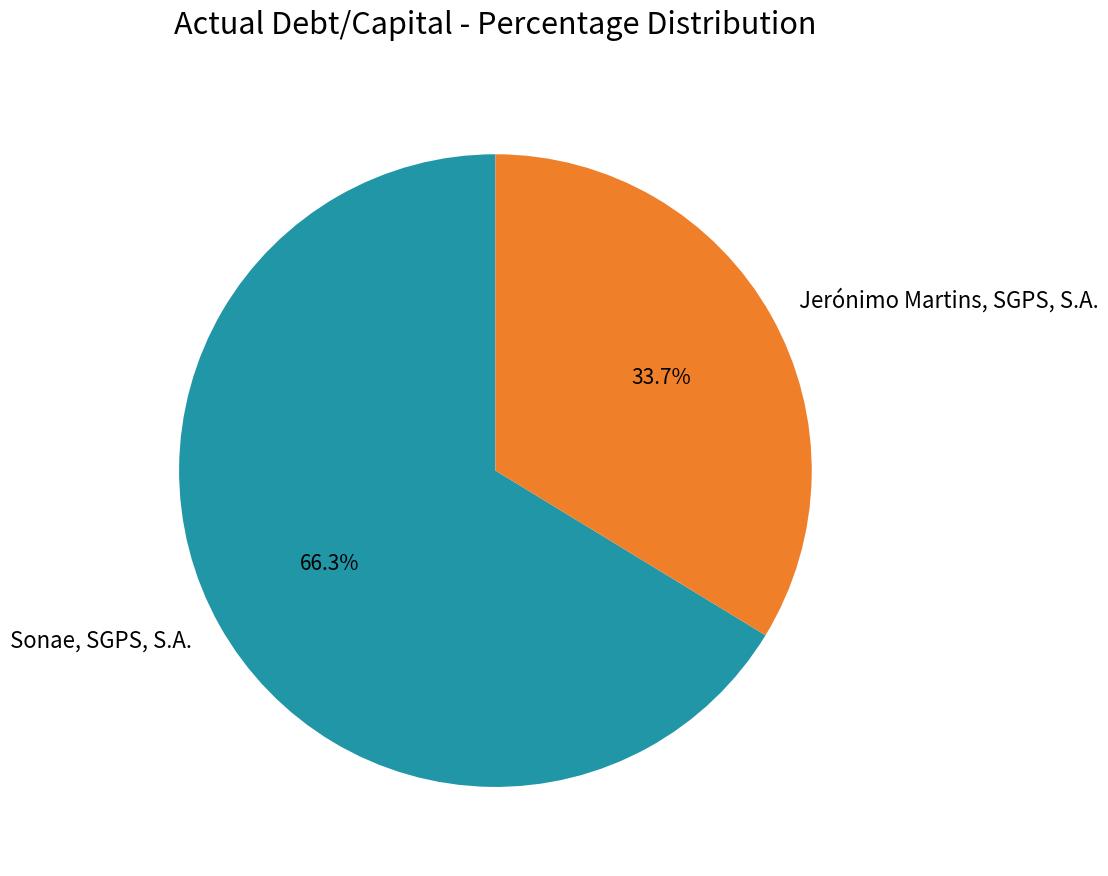

Count the number of slices in the pie.

2